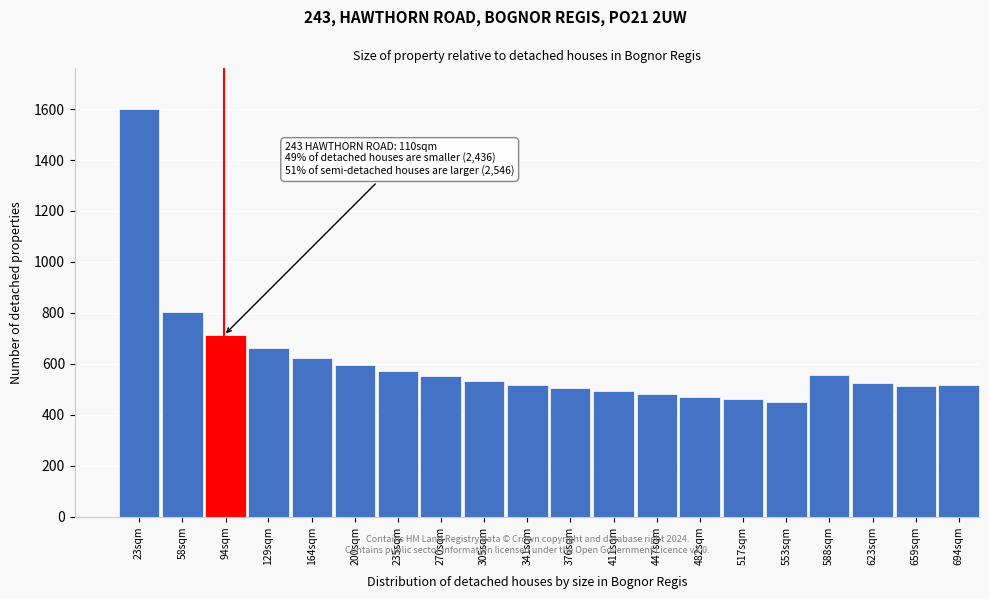

Which has a higher value, 482sqm or 588sqm?

588sqm